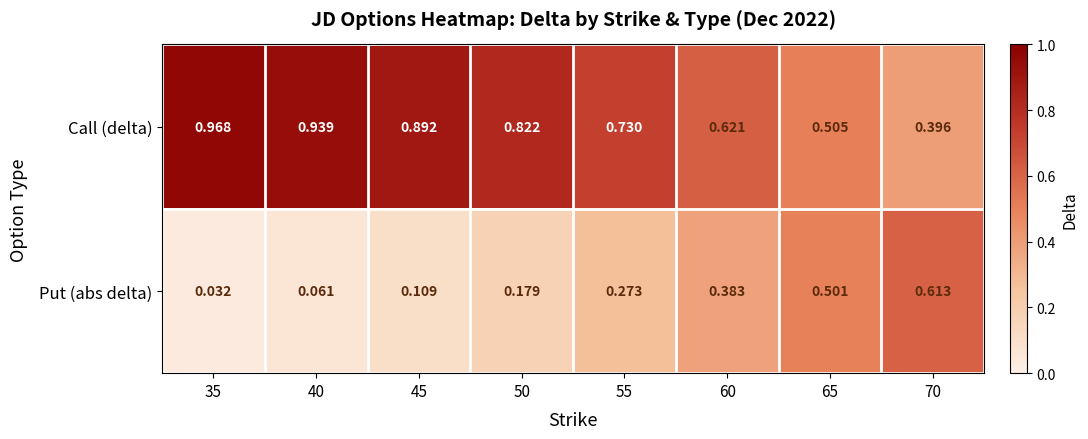

Between 35 and 50, which series saw the biggest shift?

Put (abs delta)